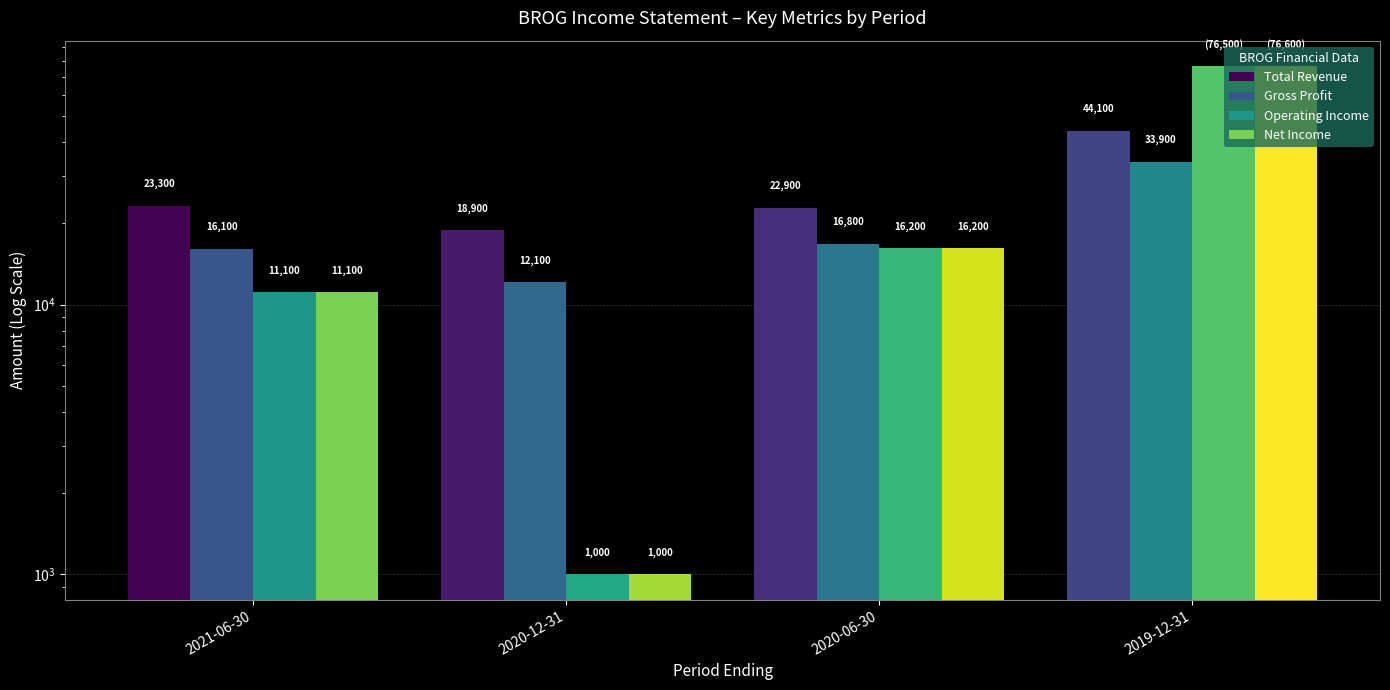

What is the minimum value shown in the chart?

1000